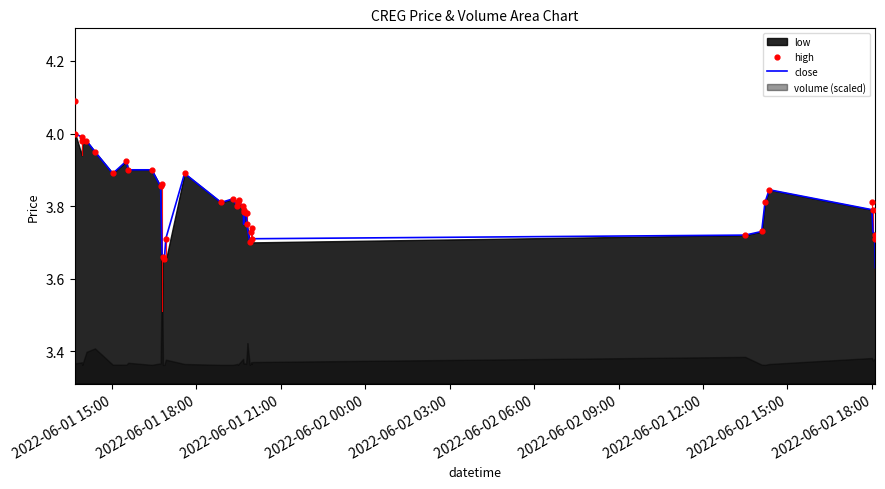

At how many categories does at least one series exceed 3?

40